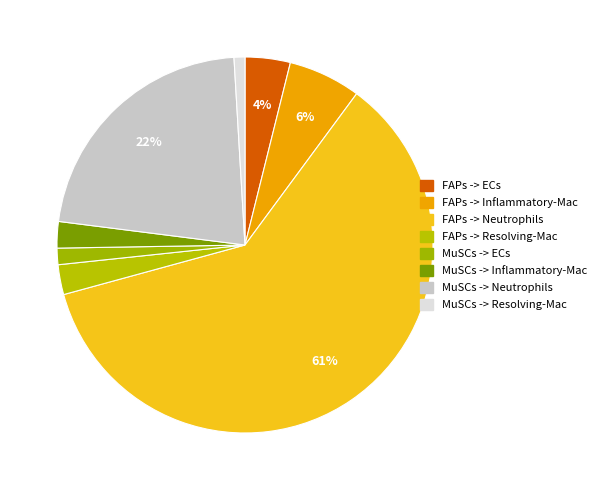

Count the number of slices in the pie.

8